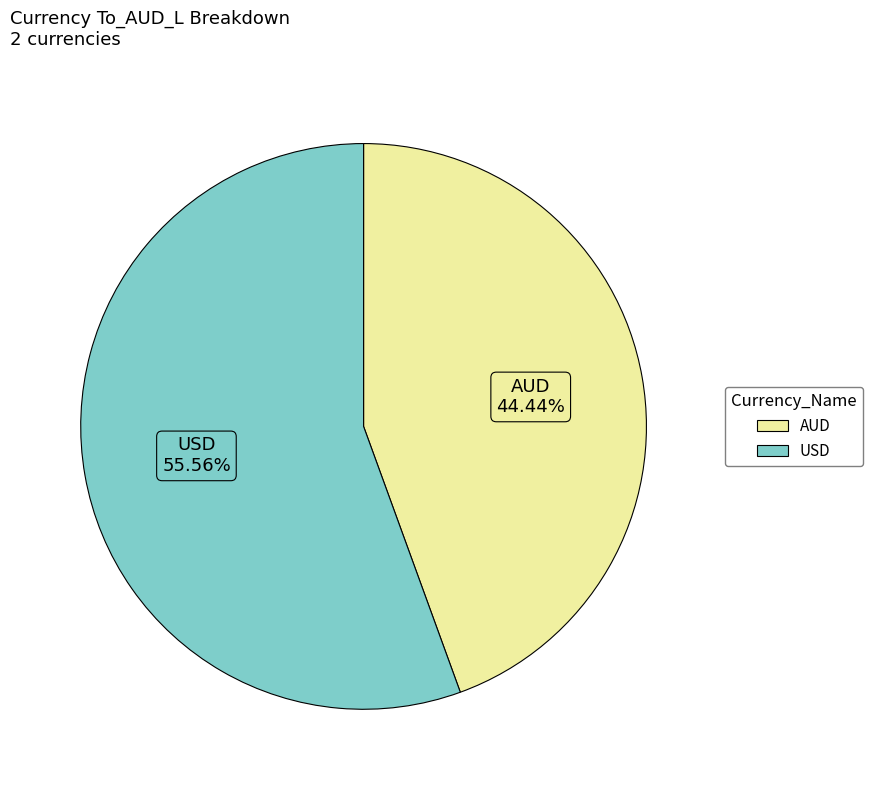

Which category has the smallest portion of the pie?

AUD